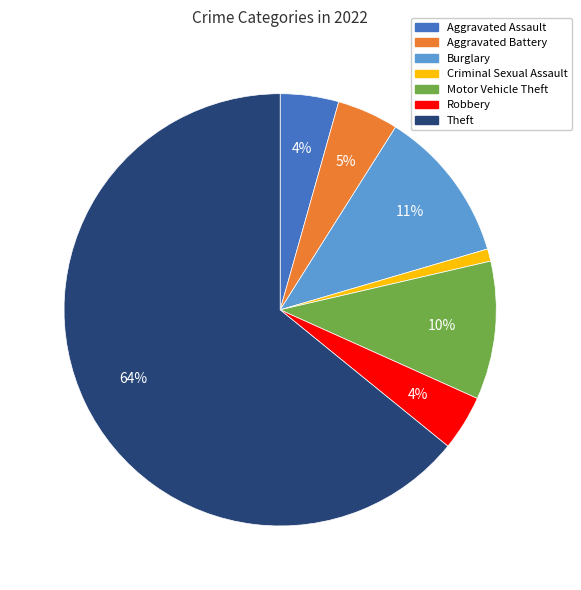

Is there a majority slice in this chart?

Yes